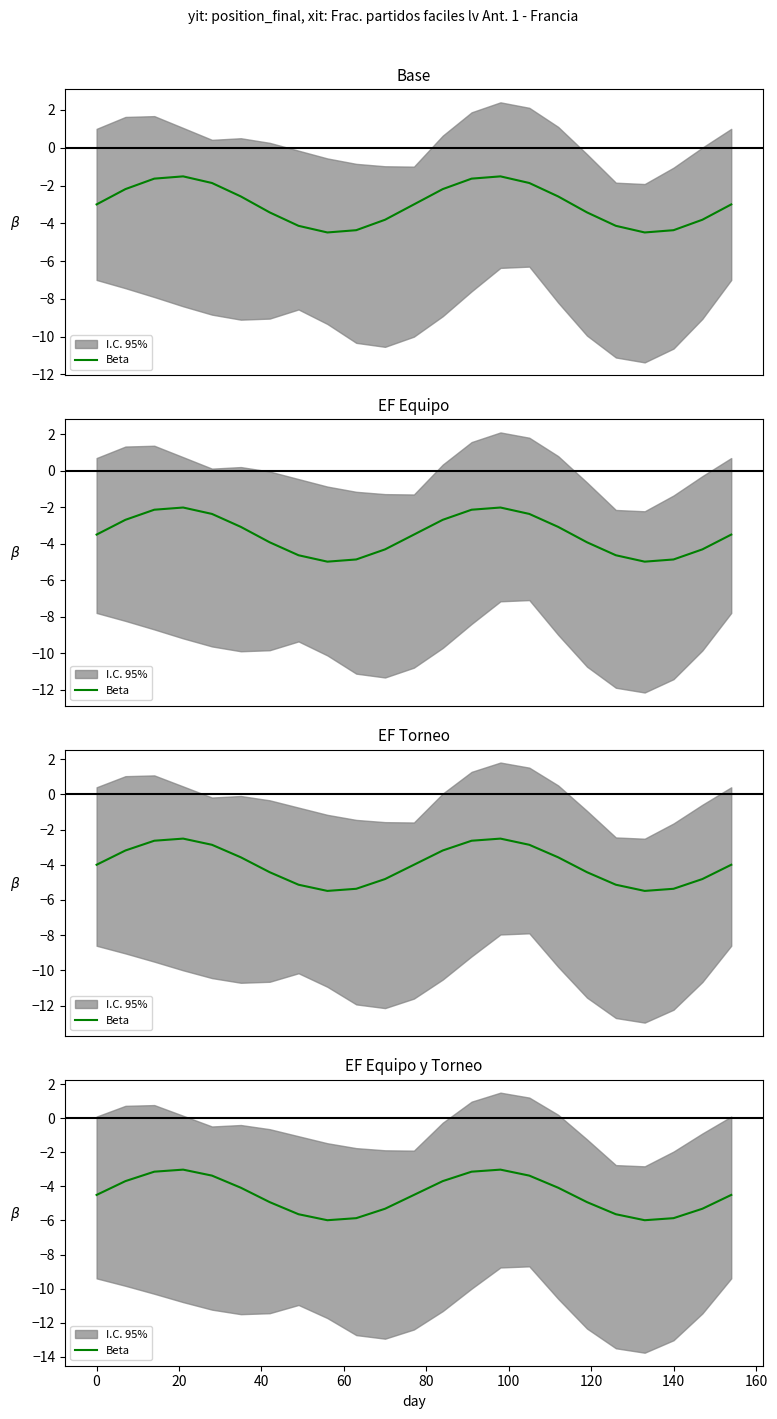

At which label is the value closest to -4?

80